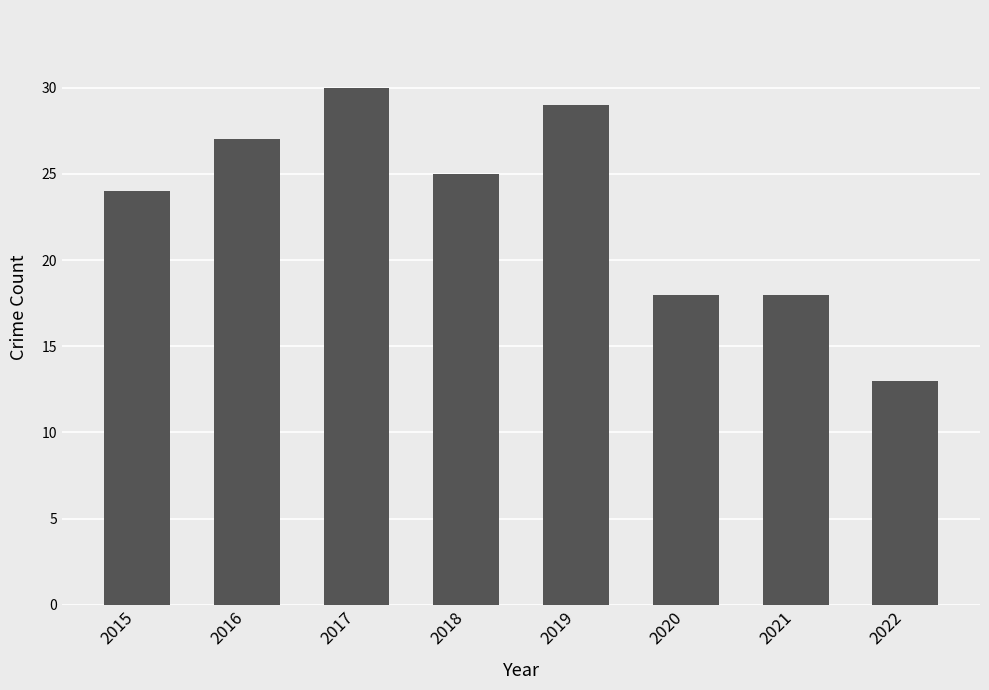

What is the difference between the maximum and second lowest values?

12